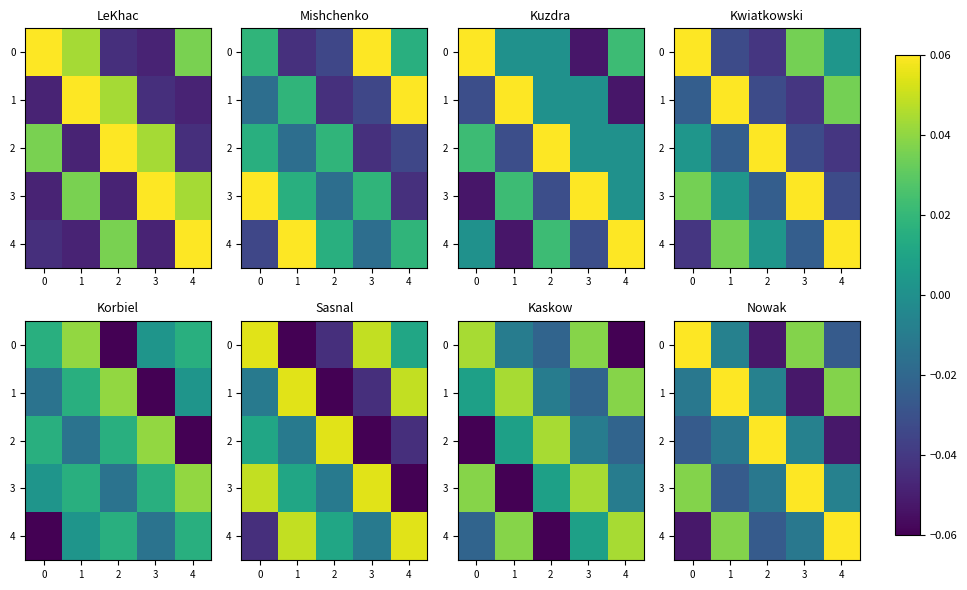

Is it true that 2 equals -0.0 at 4?

False